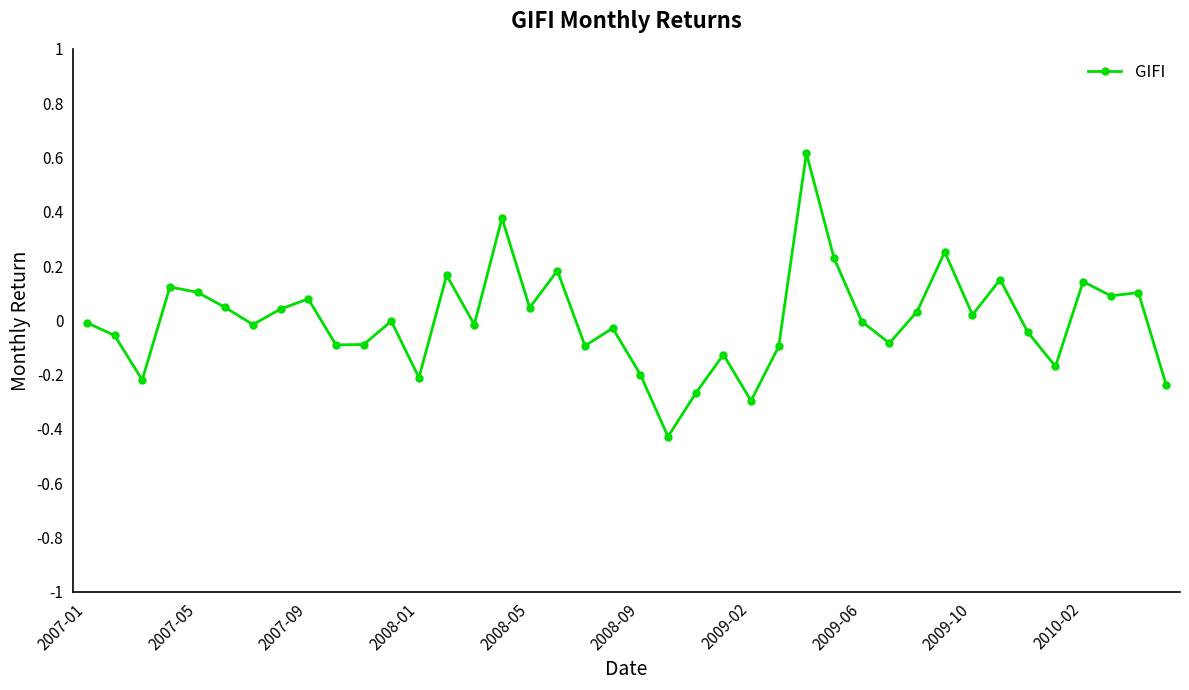

What is the maximum value shown in the chart?

0.6